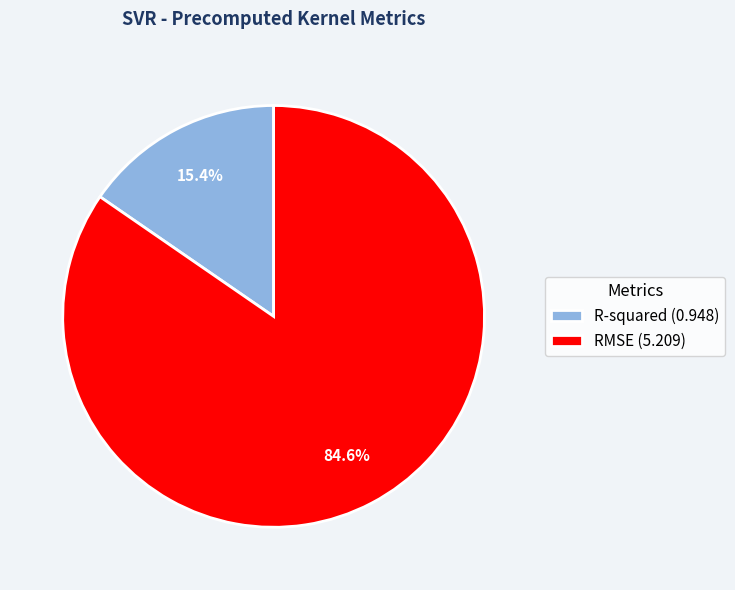

How many slices are in this pie chart?

2